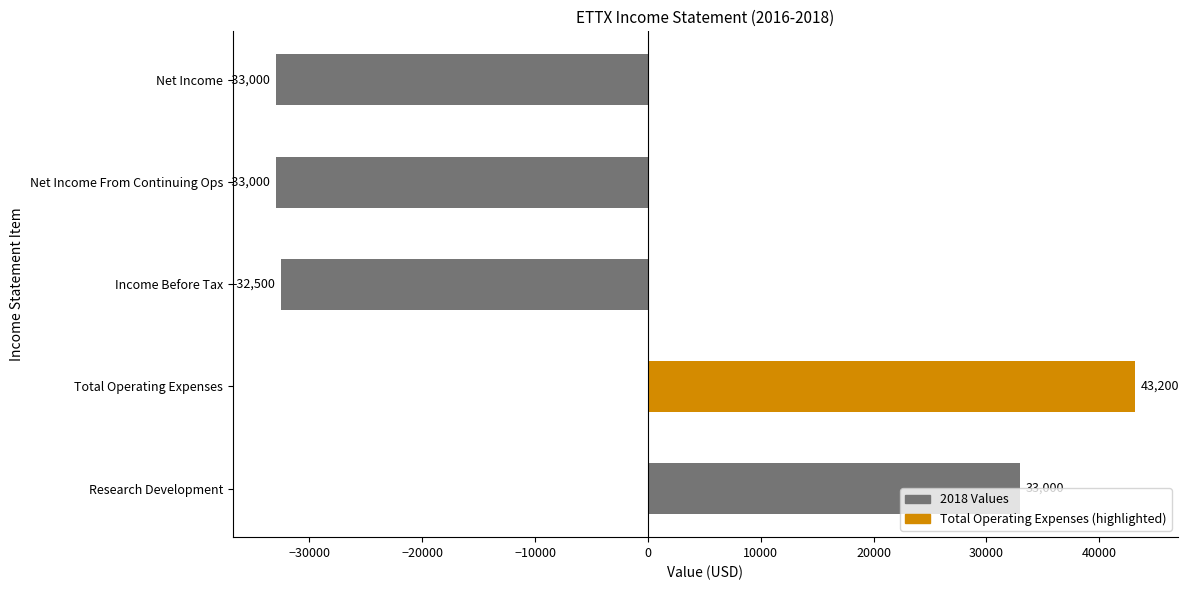

Does the chart contain any negative values?

Yes